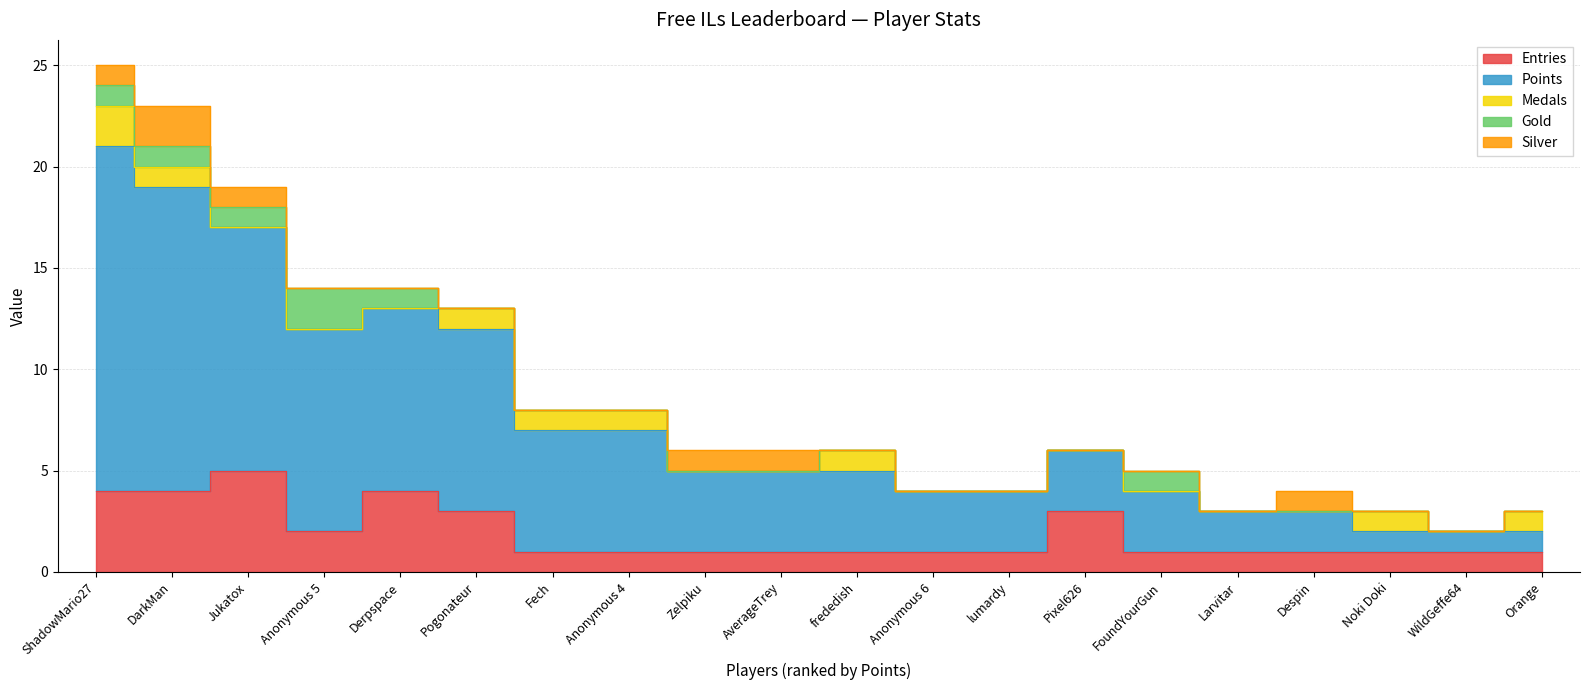

True or false: Silver and Points intersect in this chart.

False